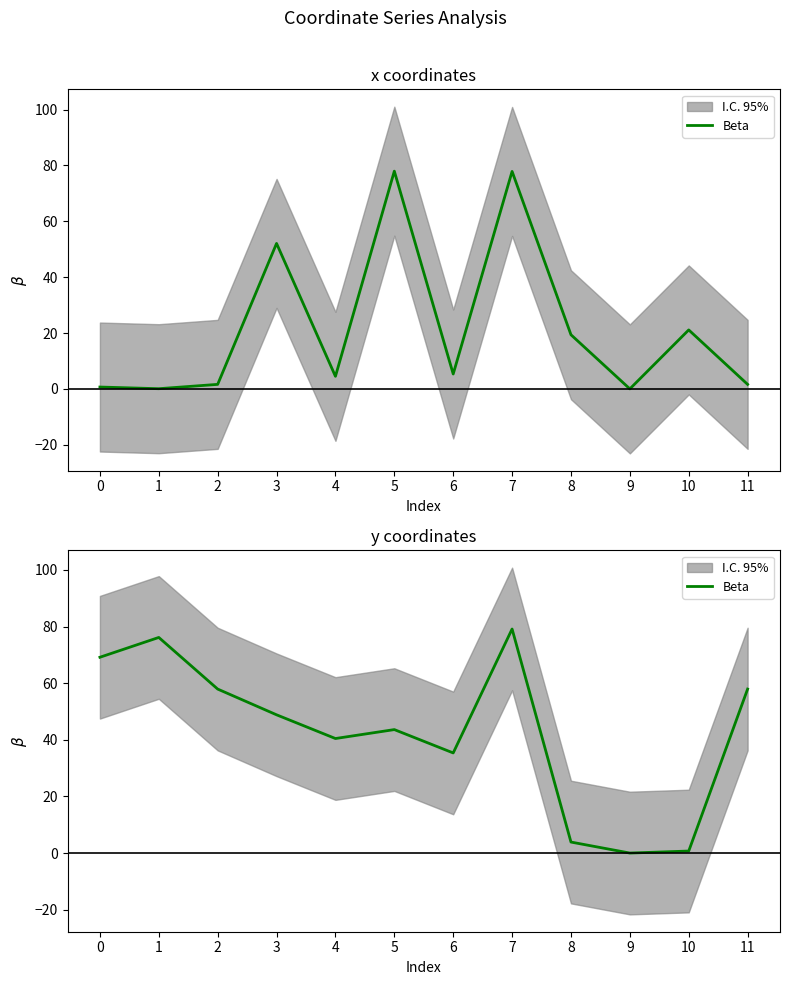

What is the value of the 1st point from the left?

69.2